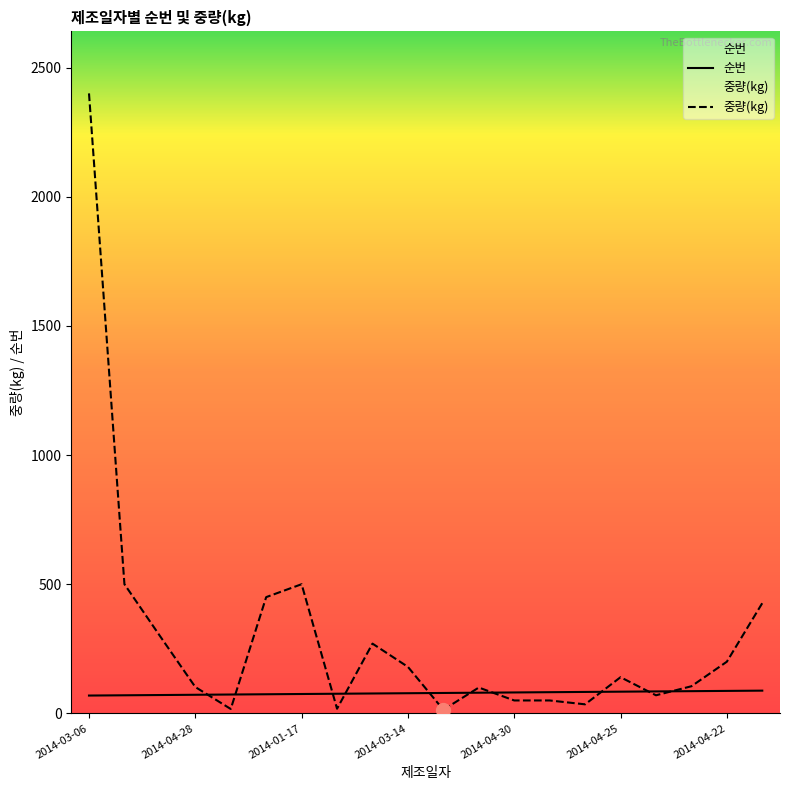

What is the total value across all series at 2014-01-17?

575.0